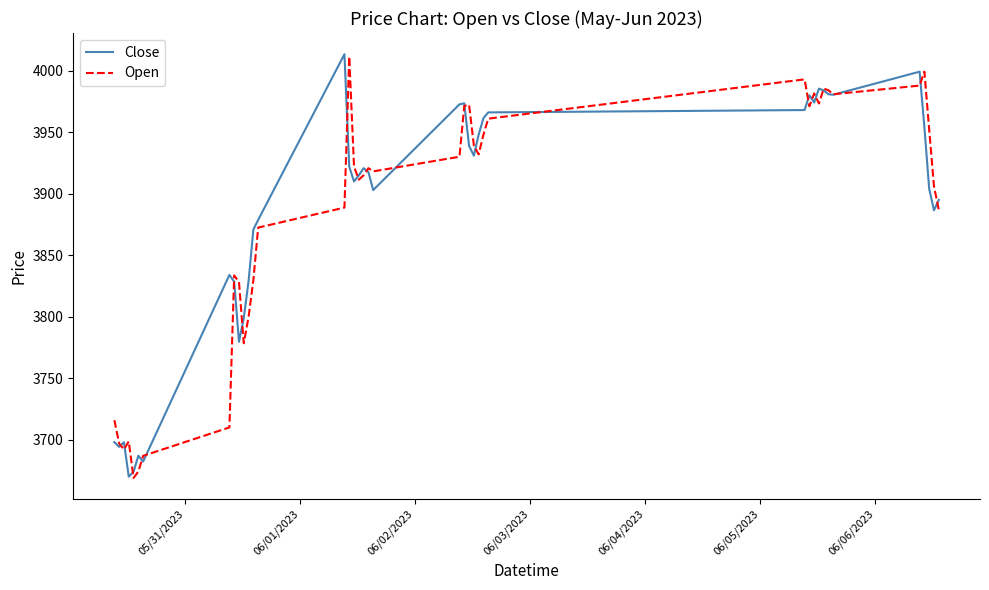

What is the highest value of the Close series?

4013.4